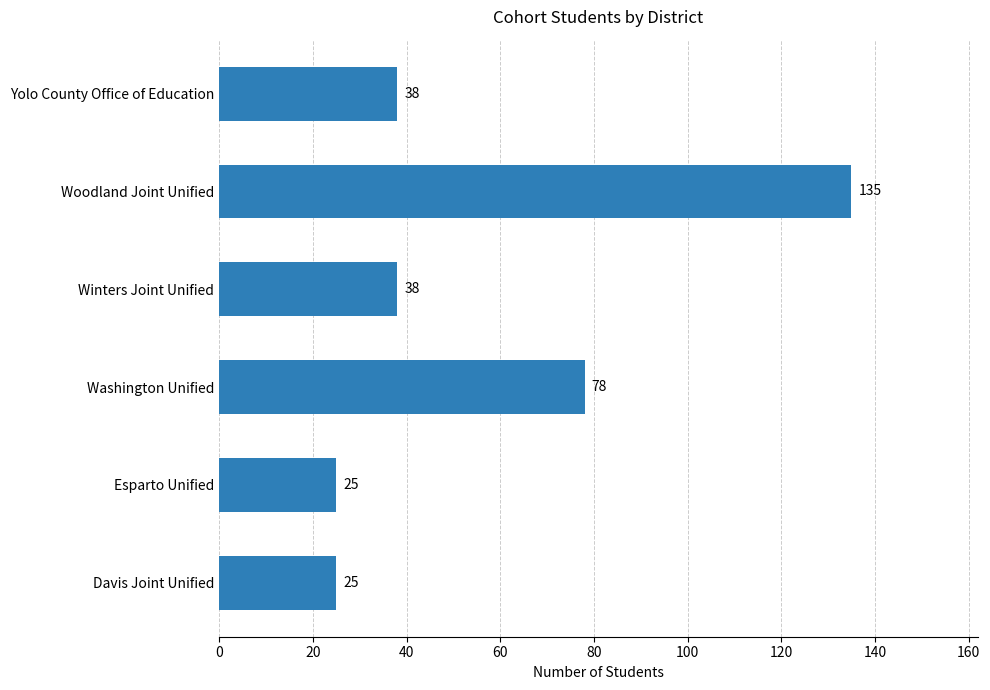

Reading top to bottom, list all the values displayed in this chart.

38	135	38	78	25	25